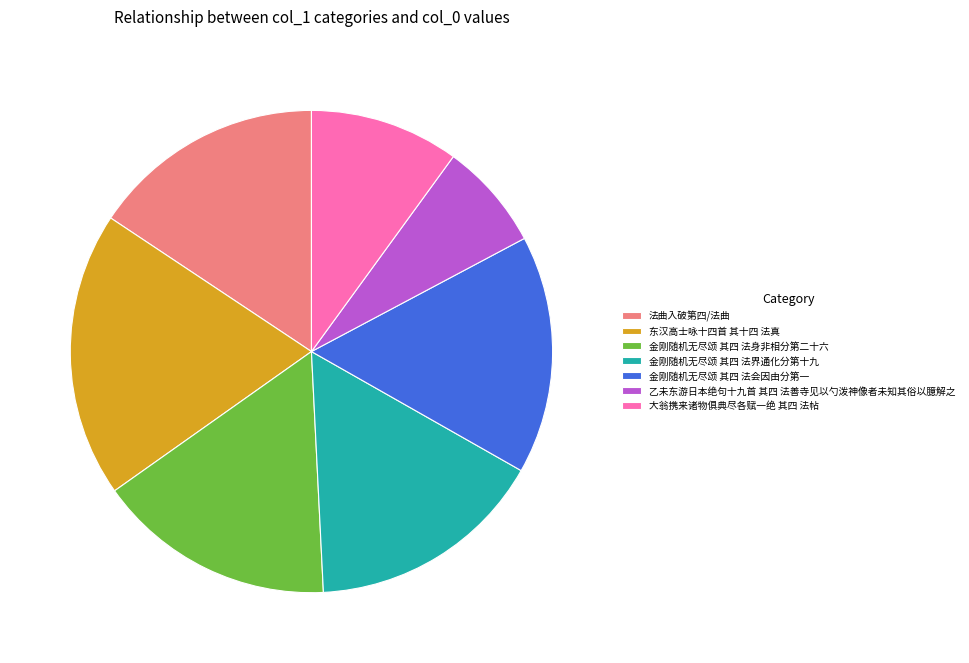

Do 大翁携来诸物俱典尽各赋一绝 其四 法帖 and 乙未东游日本绝句十九首 其四 法善寺见以勺泼神像者未知其俗以臆解之 together represent more than half of the pie?

No